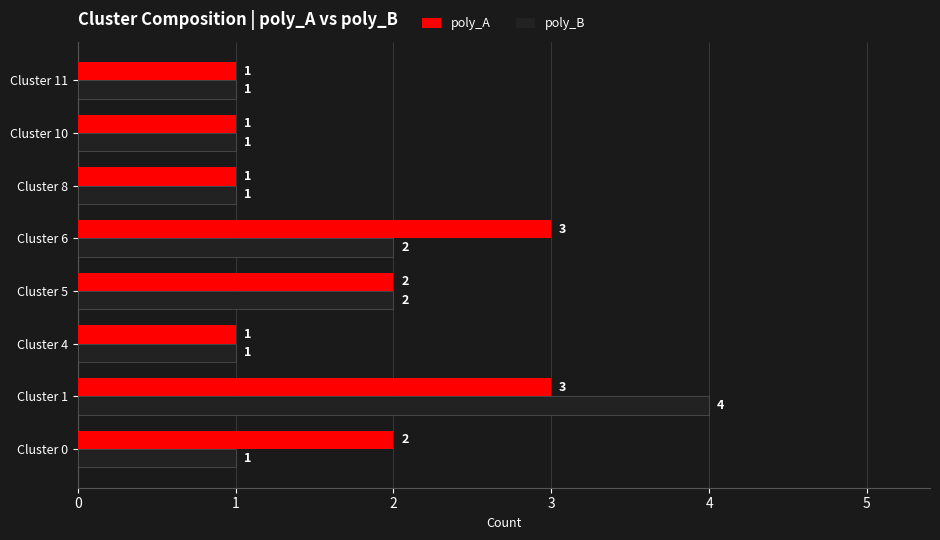

What value does the poly_B series have at Cluster 1?

4